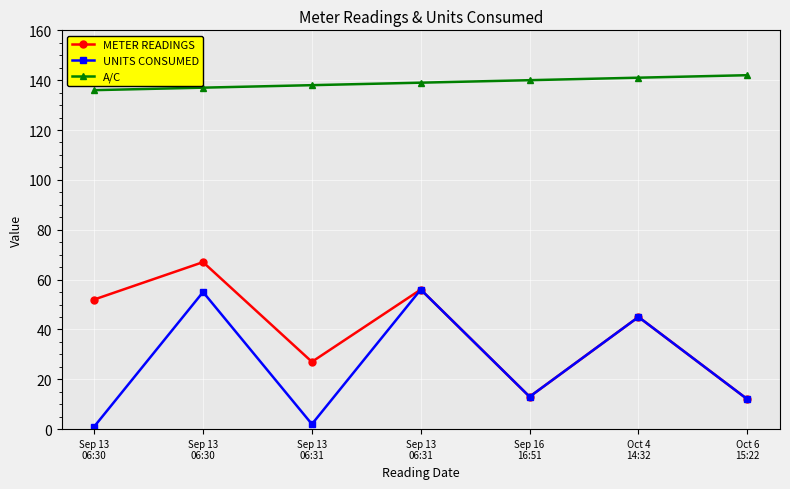

Where does the METER READINGS series first go above 45?

Sep 13
06:30